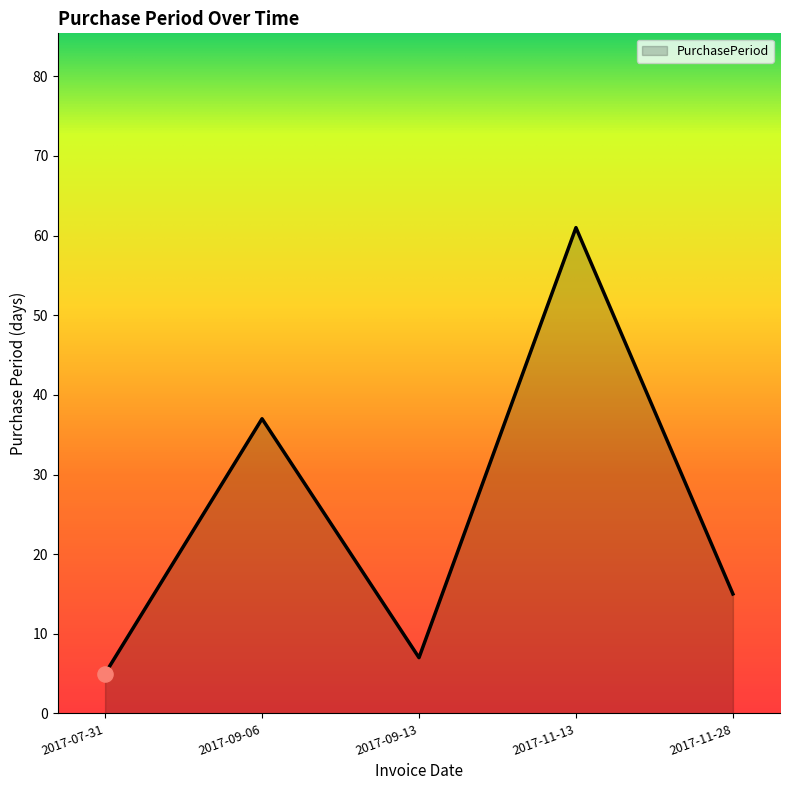

Approximately how many times larger is the value at 2017-09-06 compared to 2017-07-31?

7.4